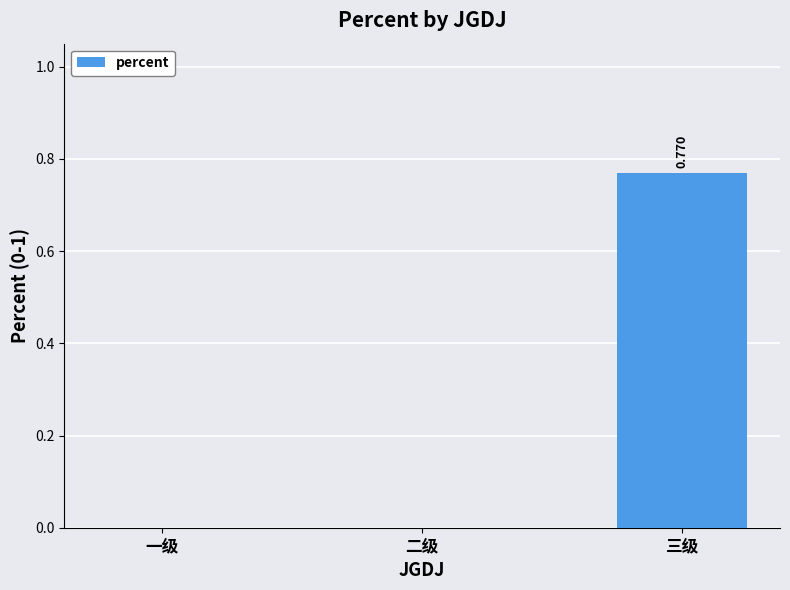

How many categories are shown in the chart?

3